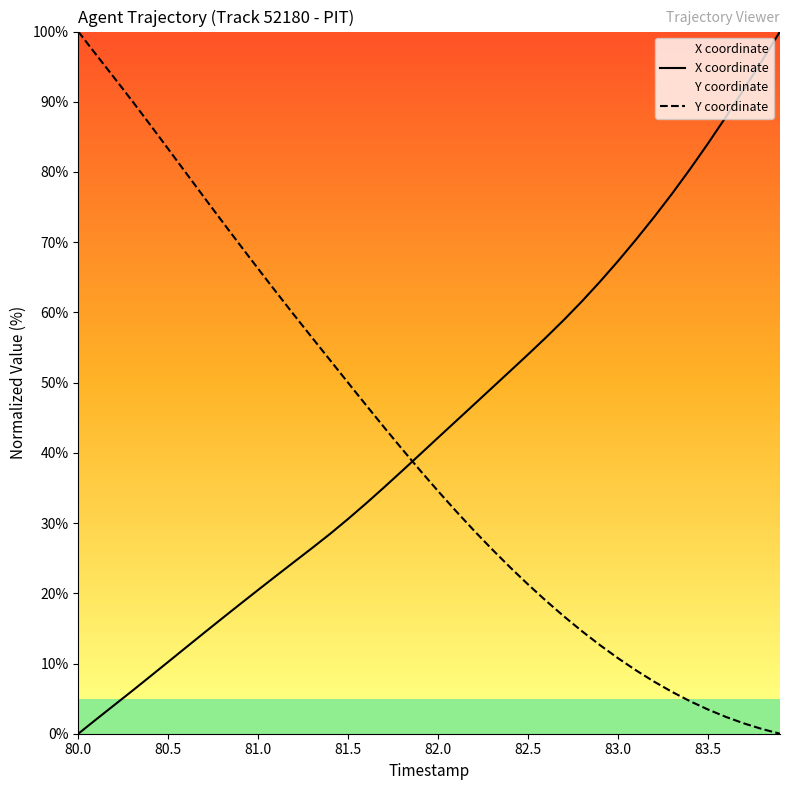

True or false: X coordinate has more than 0 points higher than both neighbors.

False